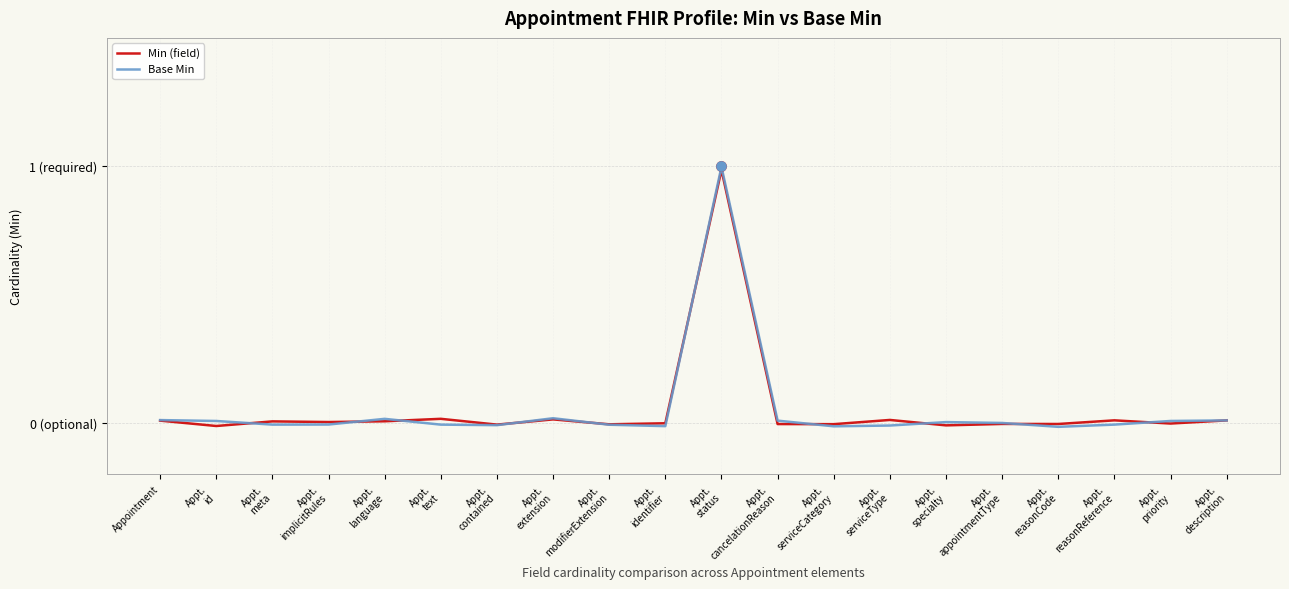

Which series has the largest total across all categories?

Min (field)